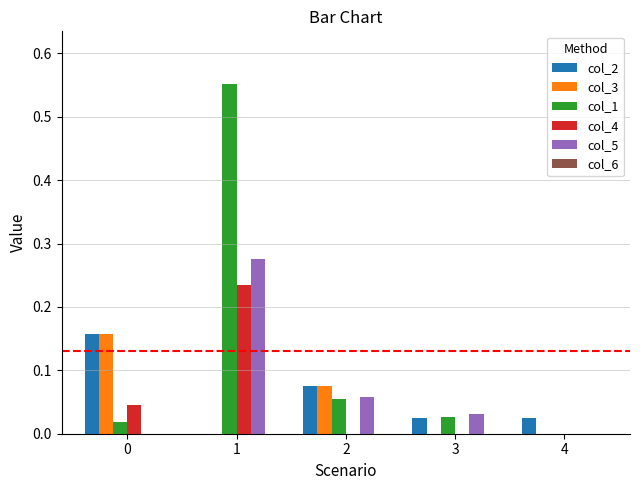

How many groups of bars are there?

5